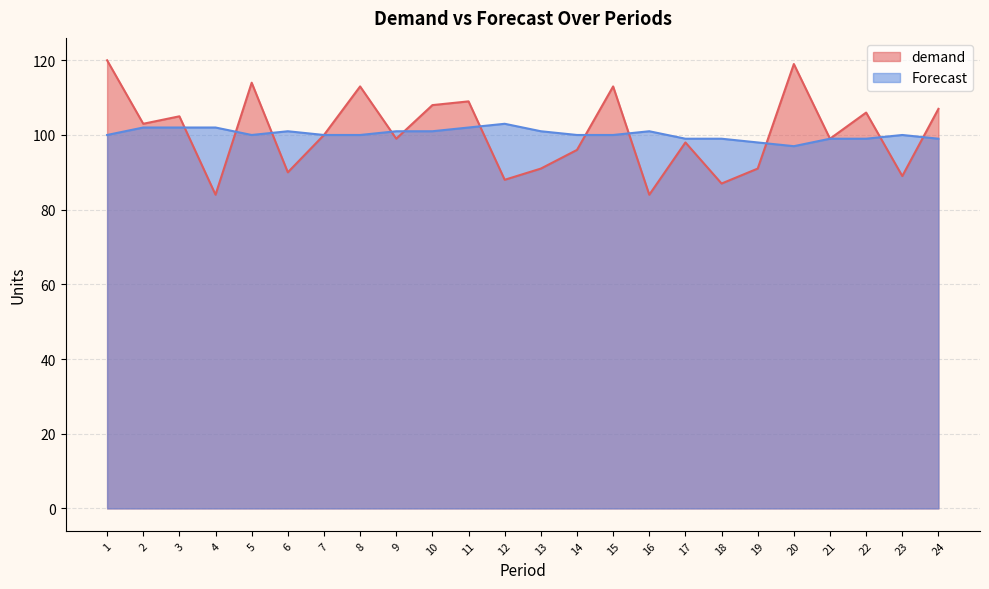

Which category has the highest value in the Forecast series?

12